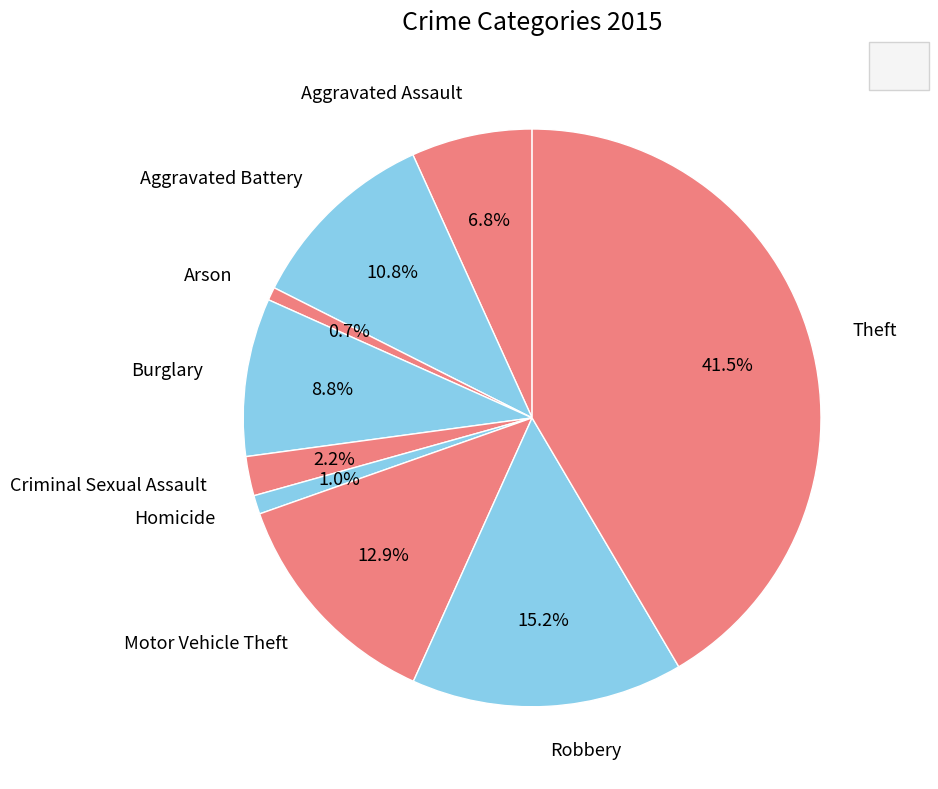

How many segments does this pie chart have?

9